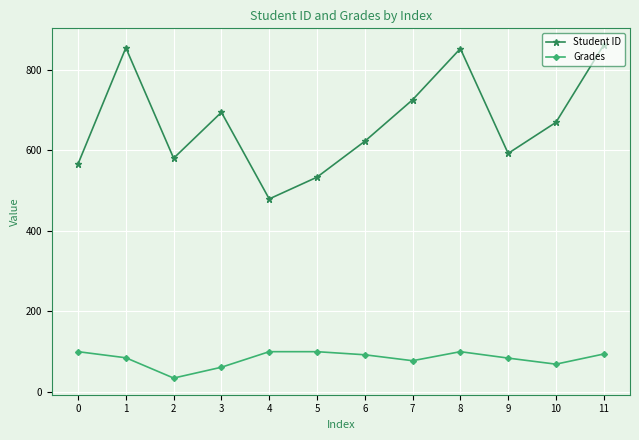

Which category has the lowest value across all series?

2